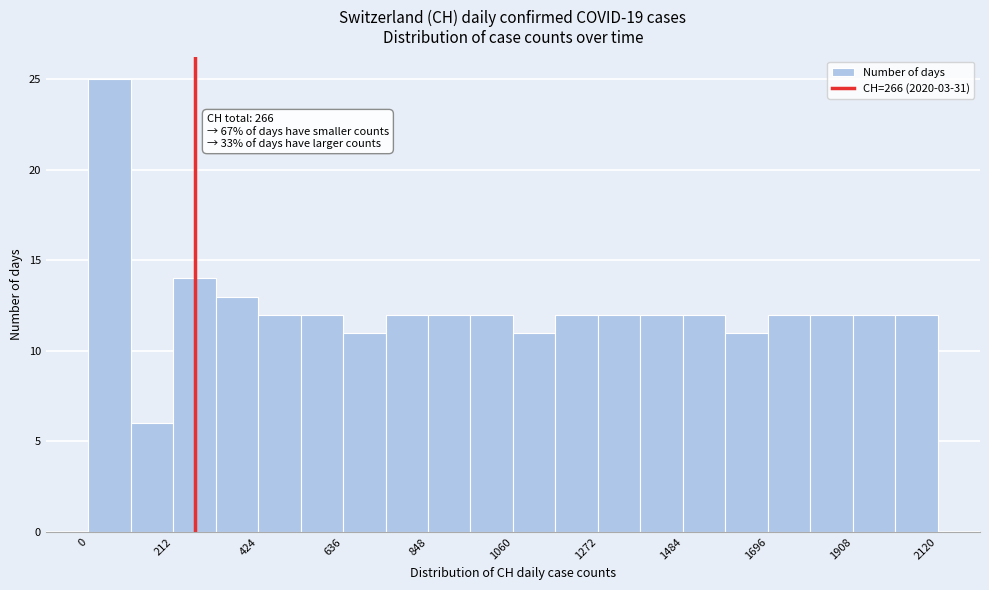

Around what value on the x-axis is the tallest bar? Give the approximate position of its centre, as read against the axis.

50